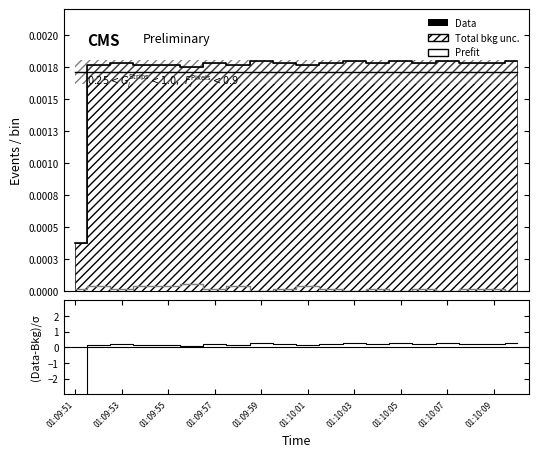

True or false: %system has more than 0 interior local peaks.

True